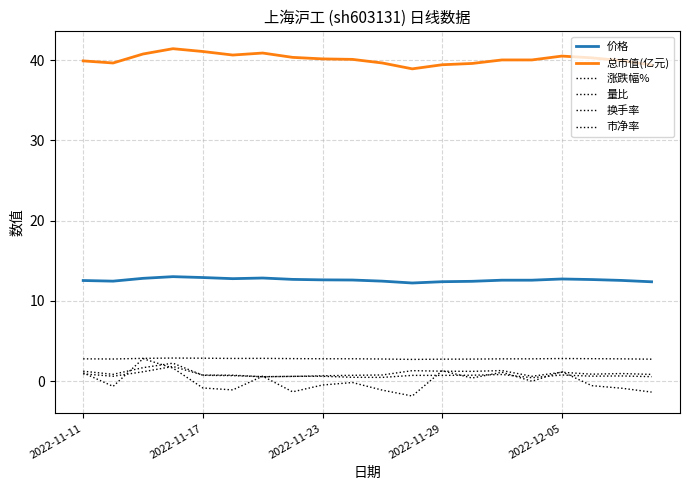

Where is 换手率 nearest to the value 1?

2022-11-11